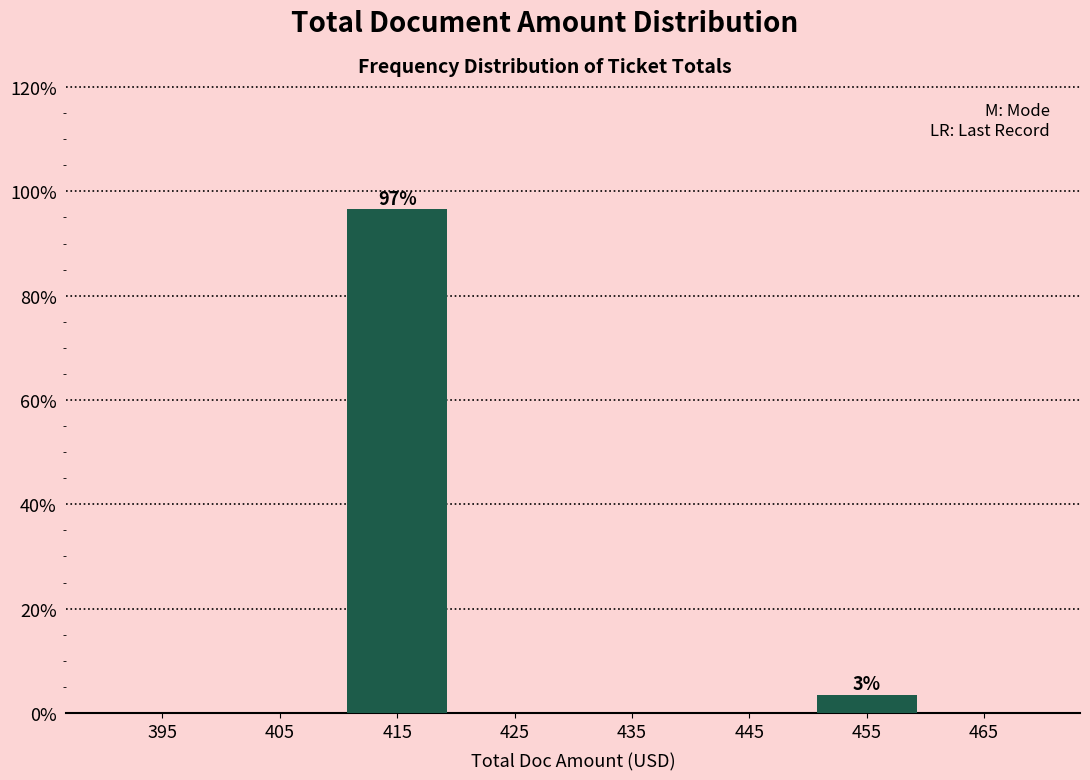

Over which range of the x-axis is the bar tallest?

410 to 420